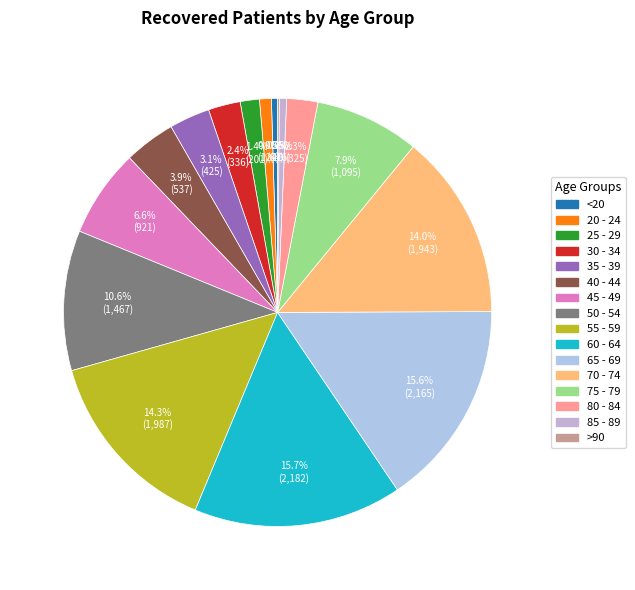

How many segments does this pie chart have?

16